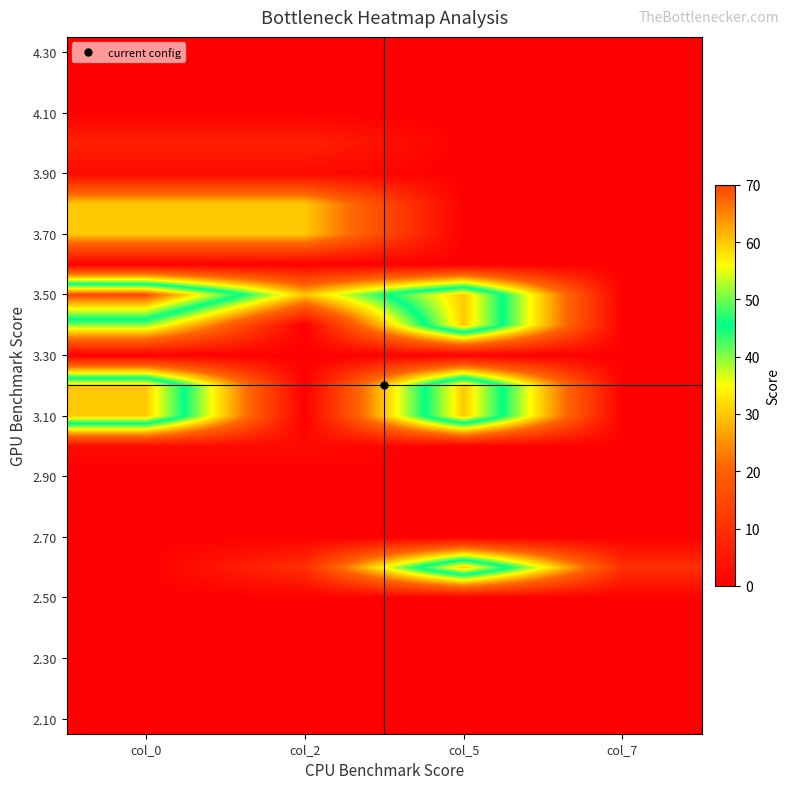

At which category is the sum across all series the highest?

col_0